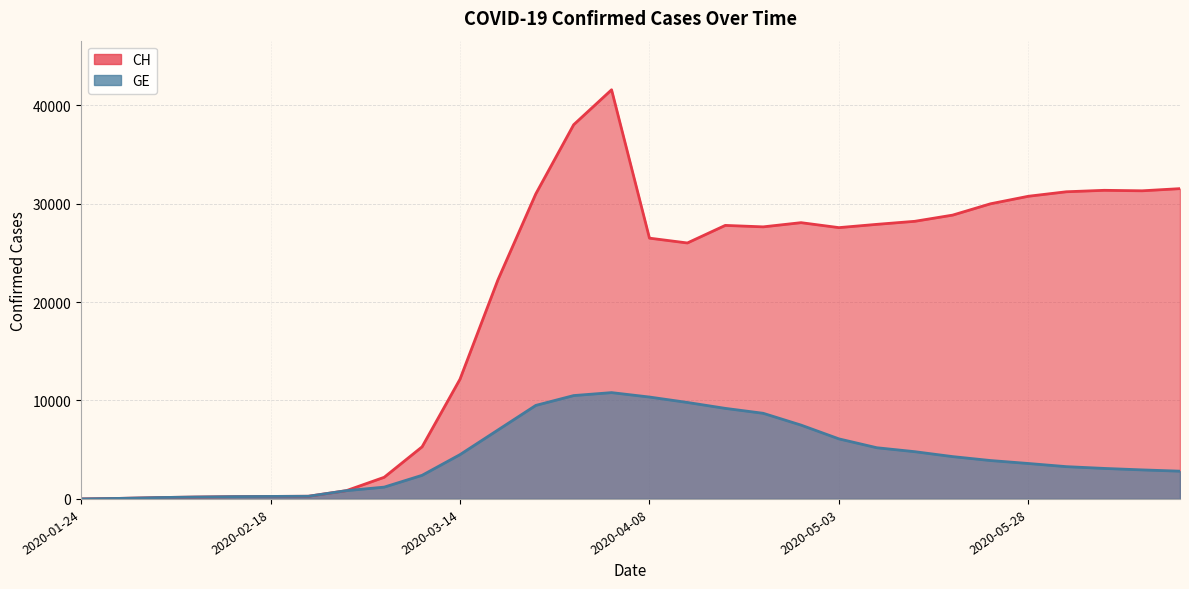

What are all the series names shown in the legend?

CH, GE